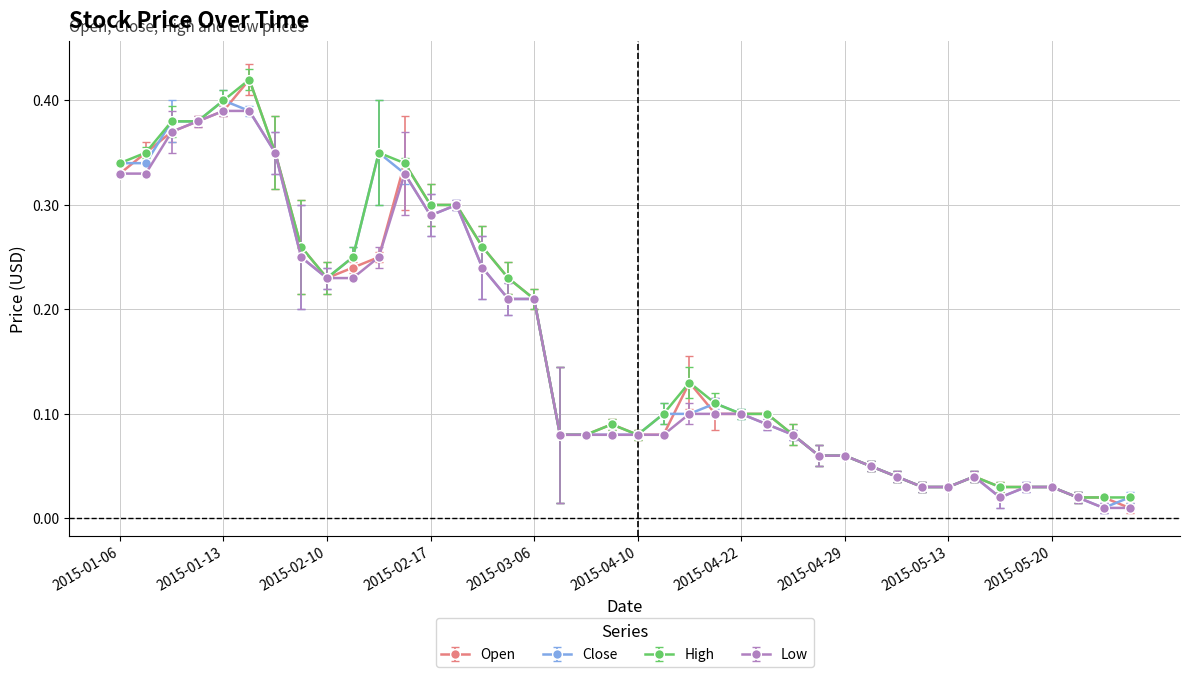

Which series has the largest range (max minus min)?

Open